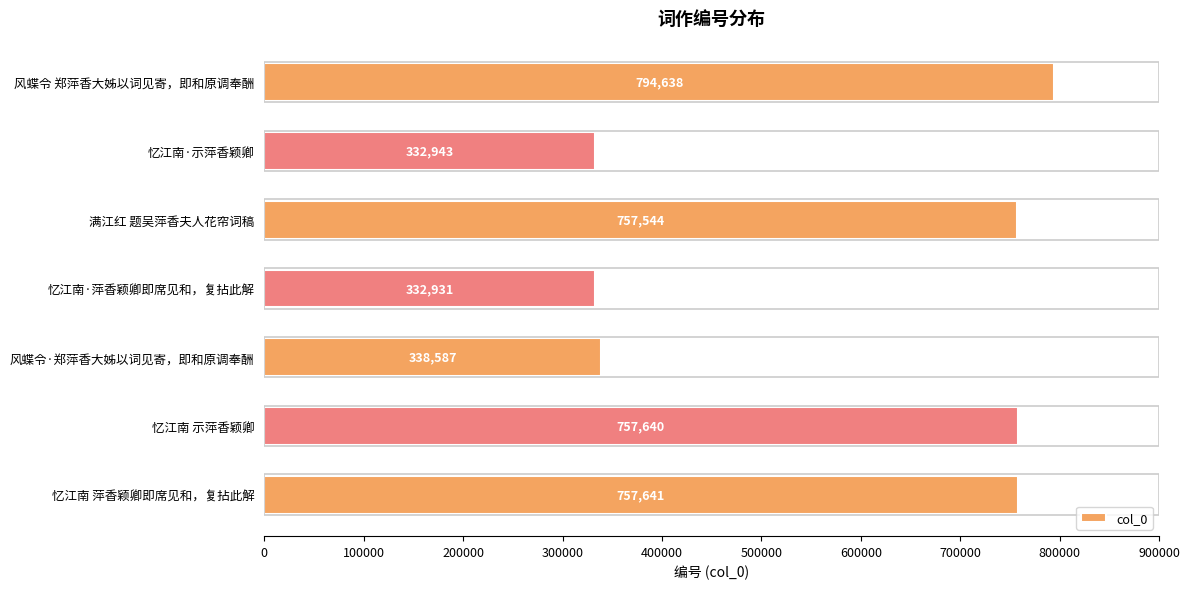

Read the value at 忆江南·示萍香颖卿, to the nearest 100.

332900